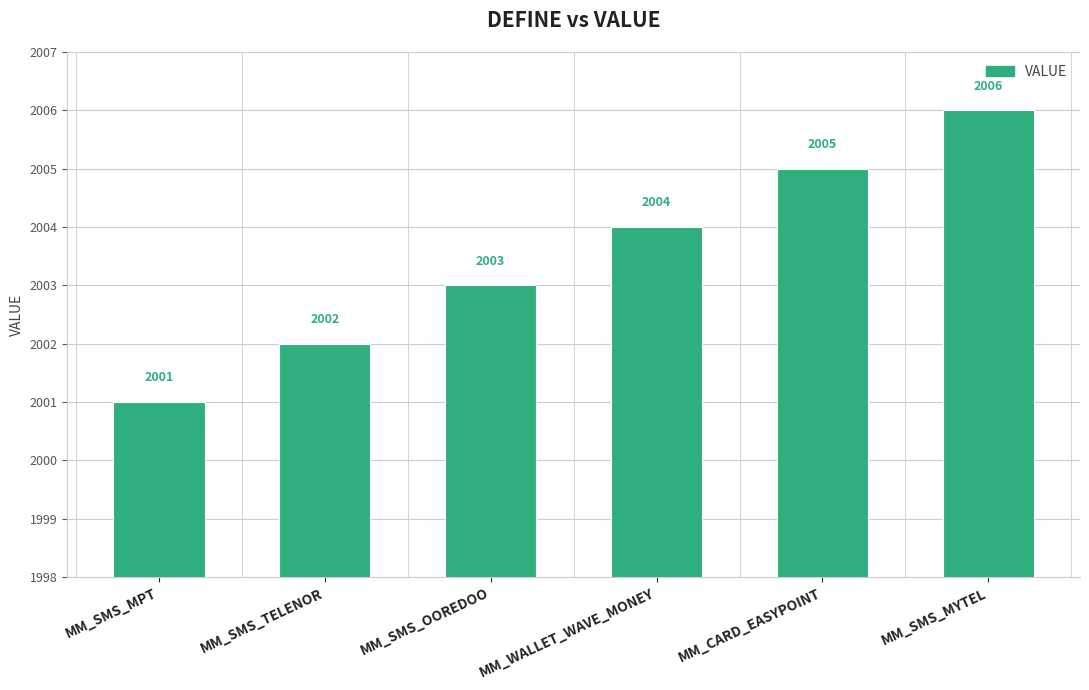

What is the ratio of the value at MM_WALLET_WAVE_MONEY to the value at MM_CARD_EASYPOINT?

1.0